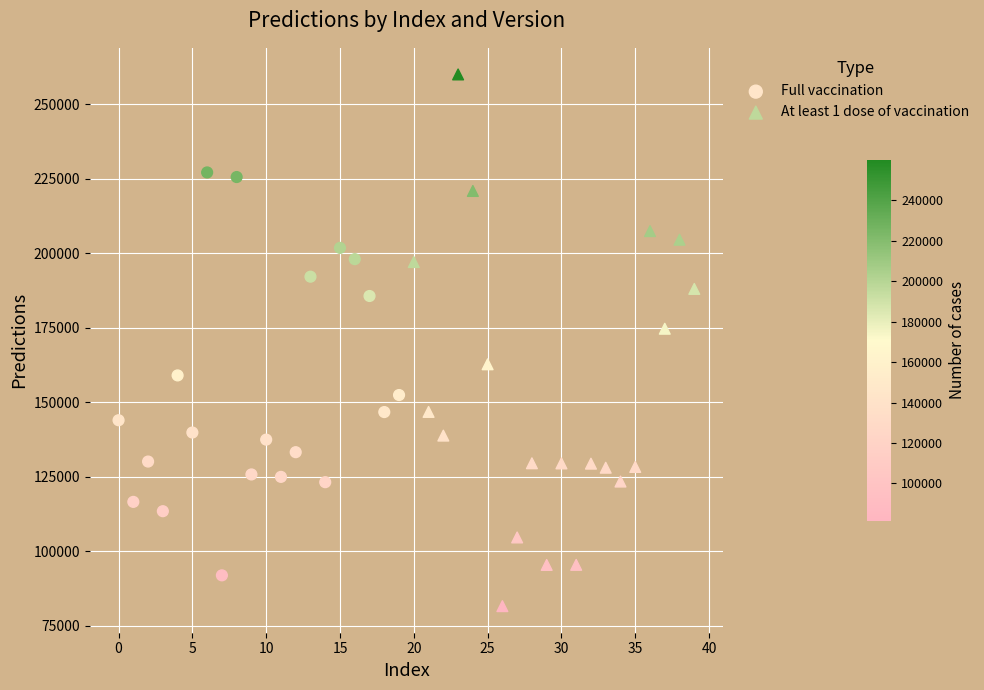

Which series has the widest spread of Y values?

At least 1 dose of vaccination